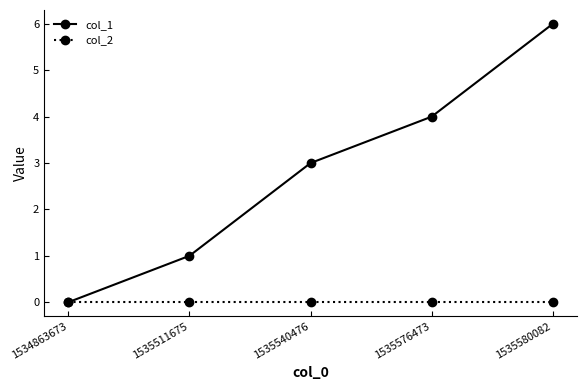

Which series changed the most between 1535540476 and 1535576473?

col_1